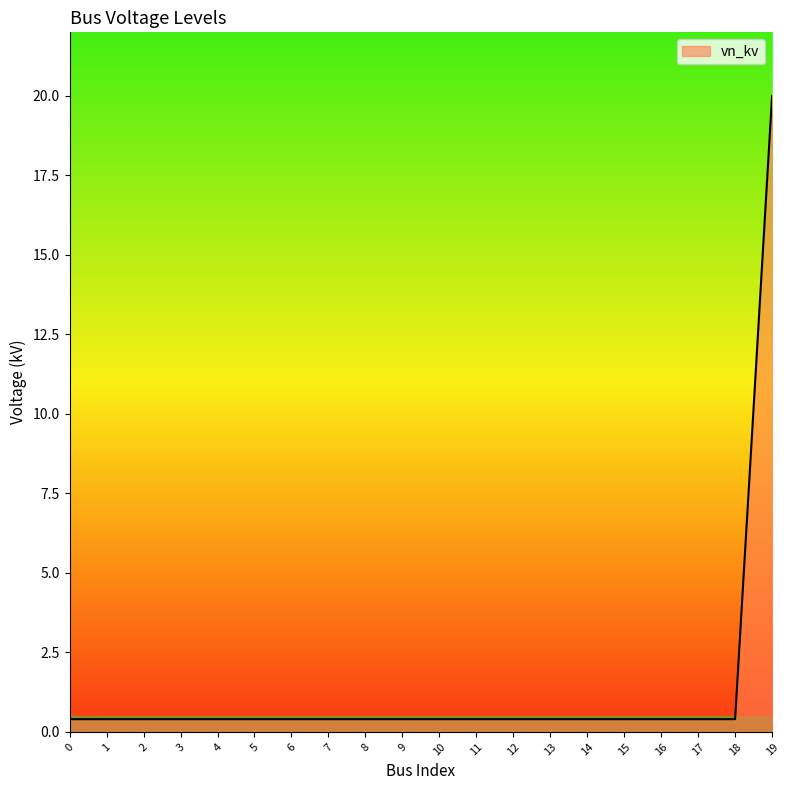

At which category does the chart reach its peak across all series?

19